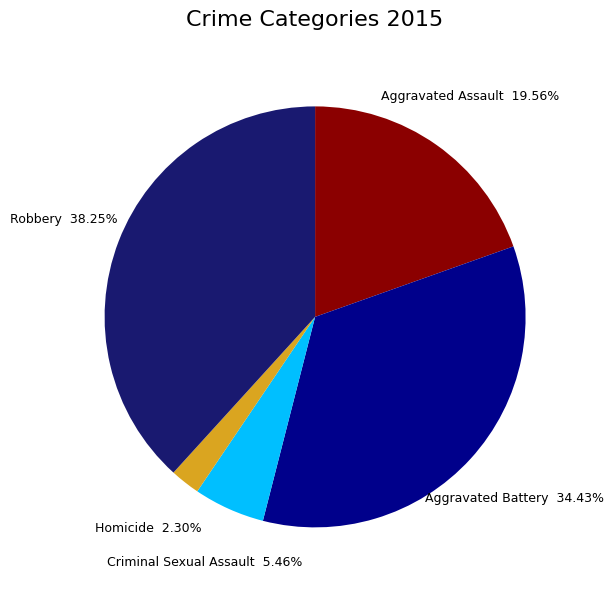

Count the number of slices in the pie.

5